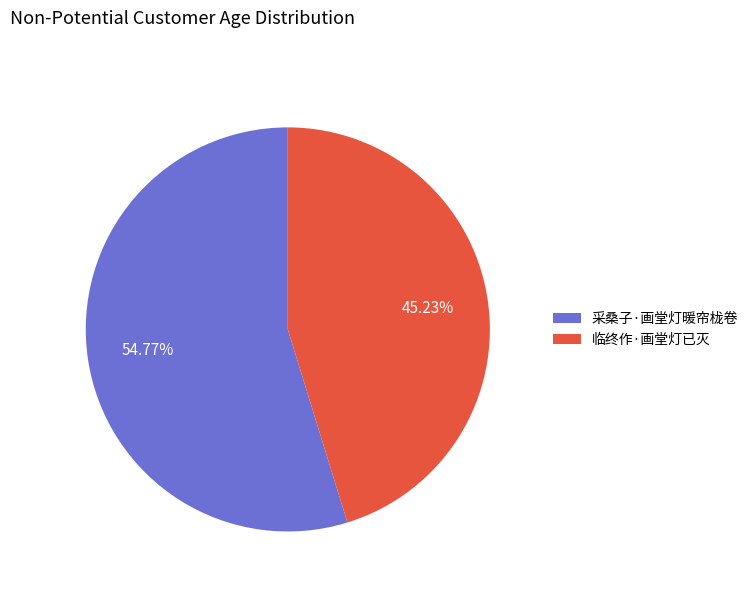

True or false: 临终作·画堂灯已灭 accounts for 38% of the total.

False